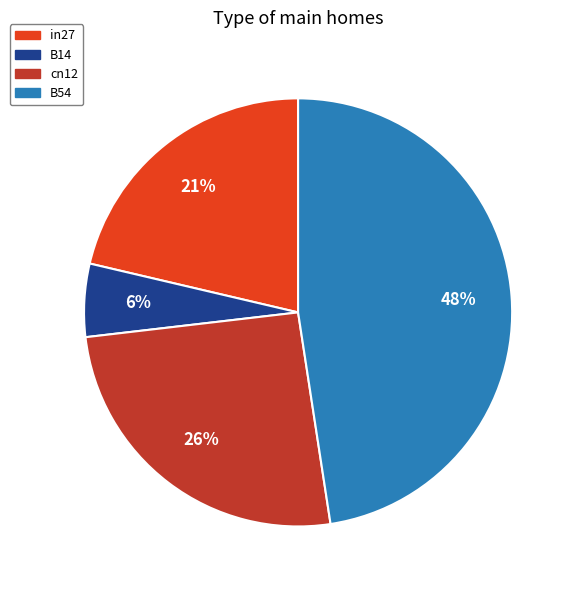

Which category has the smallest portion of the pie?

B14